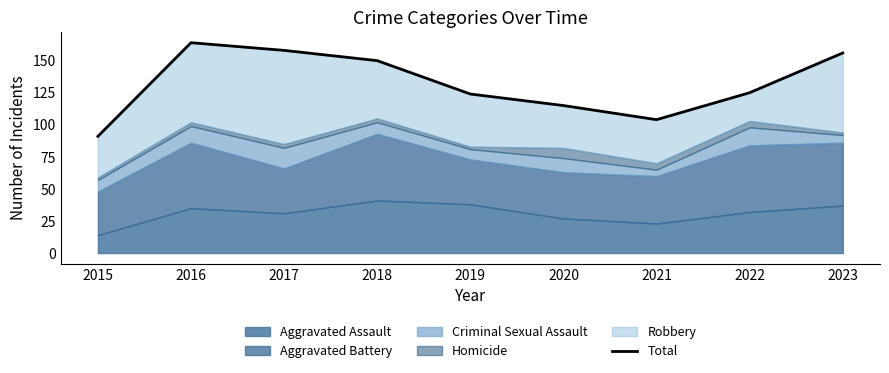

What is the value of the 5th point from the left?

124